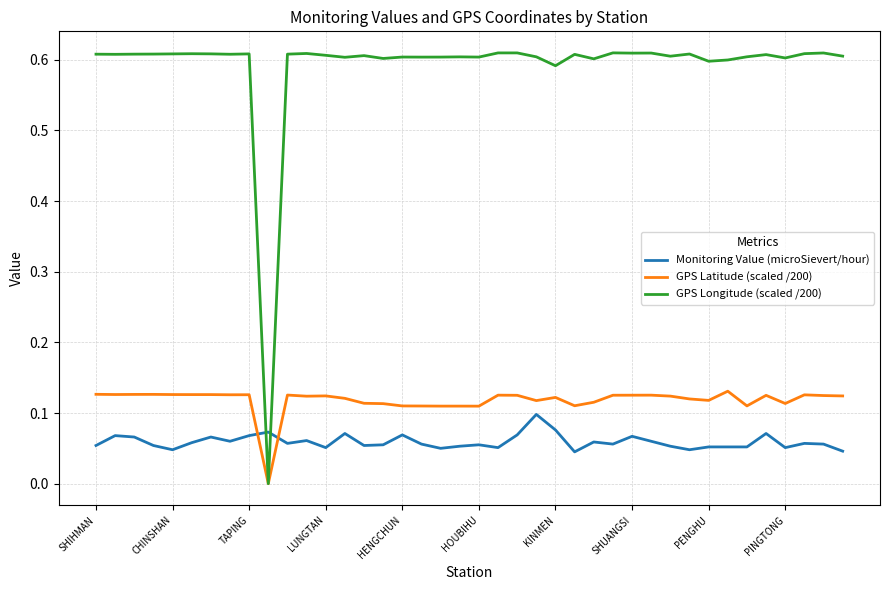

What are all the series names shown in the legend?

Monitoring Value (microSievert/hour), GPS Latitude (scaled /200), GPS Longitude (scaled /200)